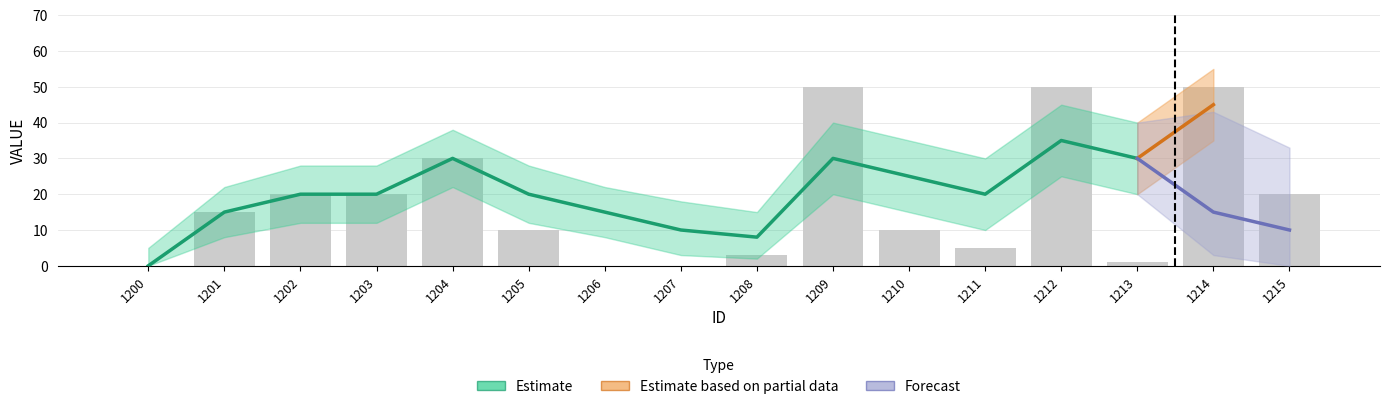

List the labels in order of value, smallest first.

1200, 1206, 1207, 1213, 1208, 1211, 1205, 1210, 1201, 1202, 1203, 1215, 1204, 1209, 1212, 1214